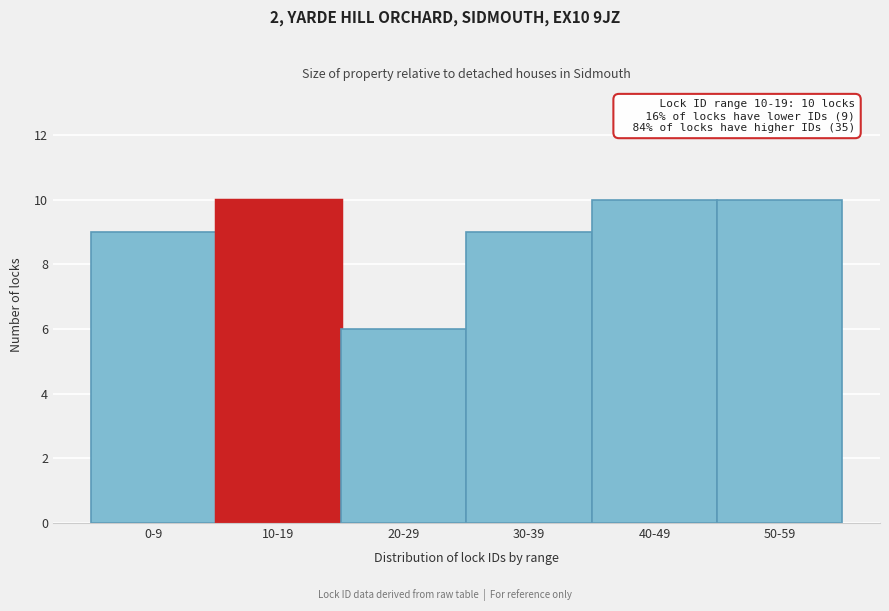

Reading left to right, extract all data points from this chart.

0-9=9	10-19=10	20-29=6	30-39=9	40-49=10	50-59=10